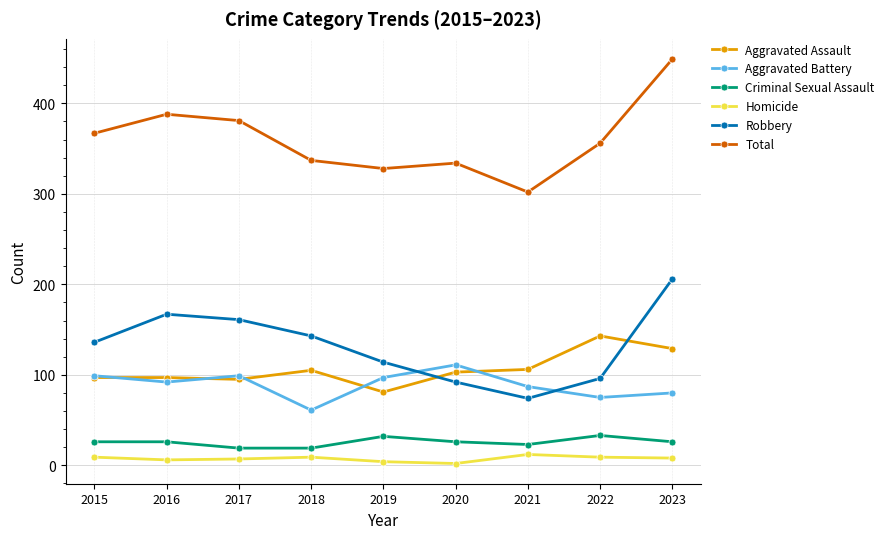

How many interior local valleys does the Aggravated Battery series have?

3